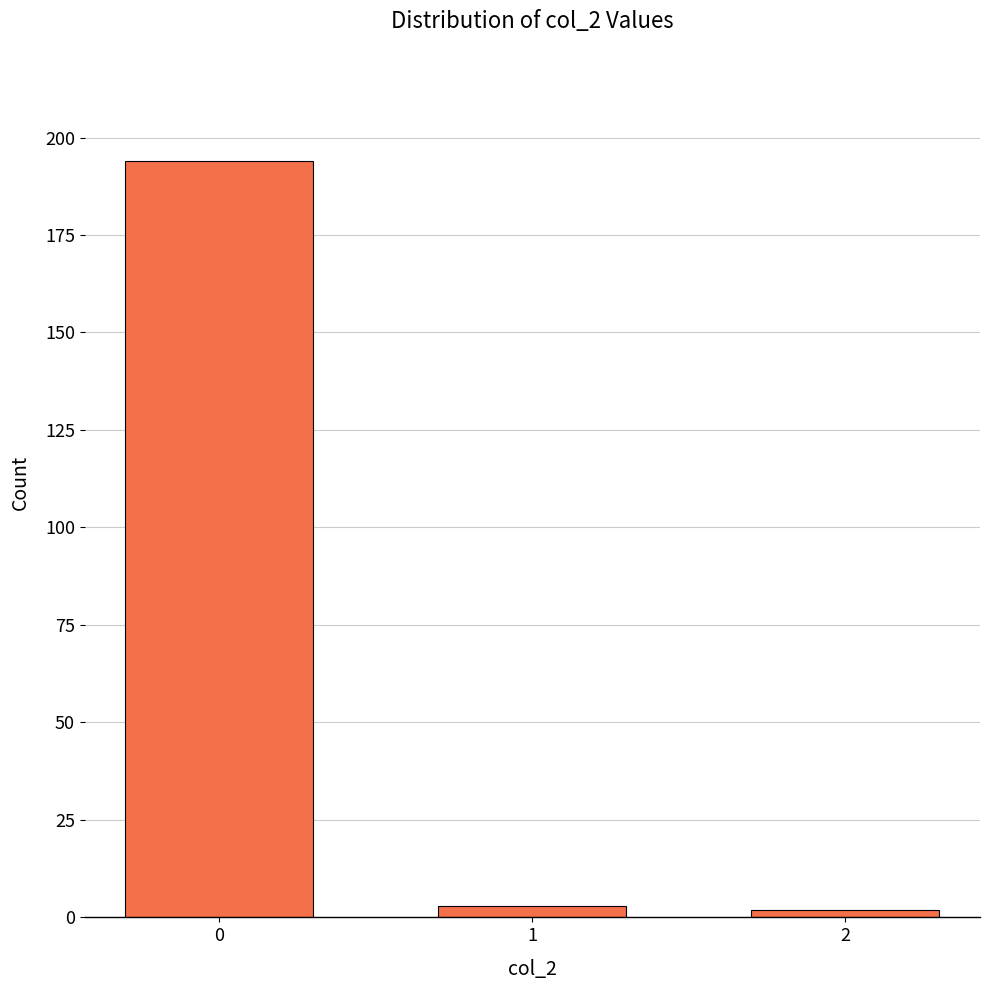

Reading right to left, transcribe all the data shown in this chart.

2	3	194